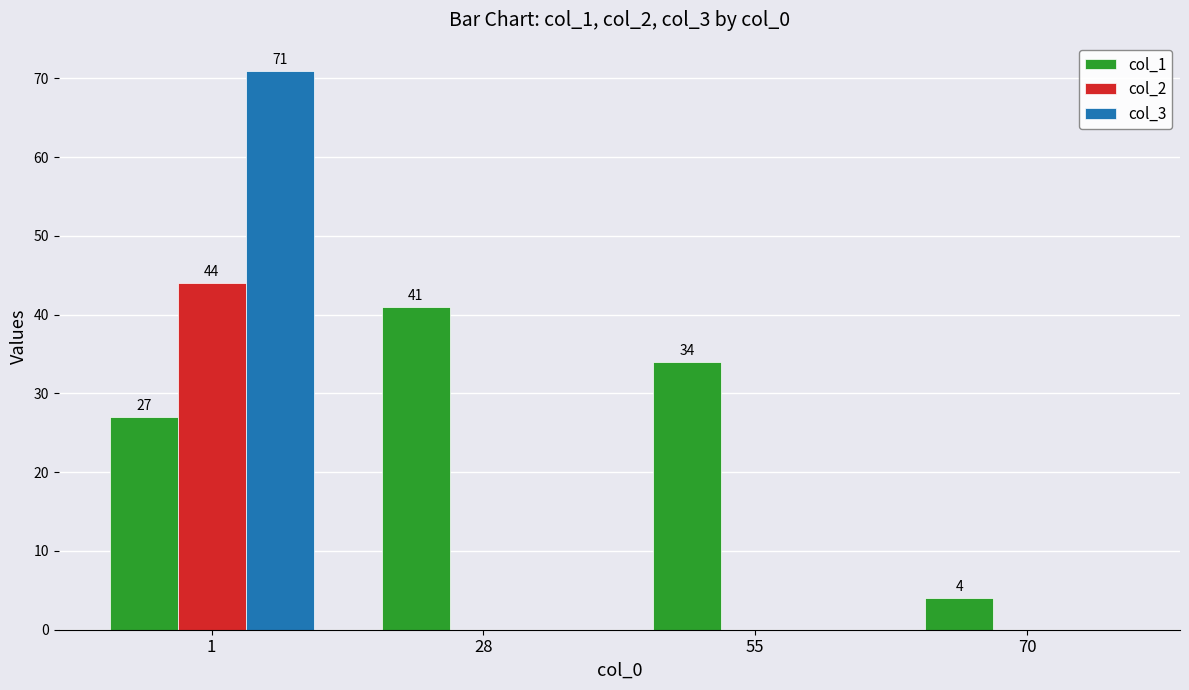

What are all the series names shown in the legend?

col_1, col_2, col_3